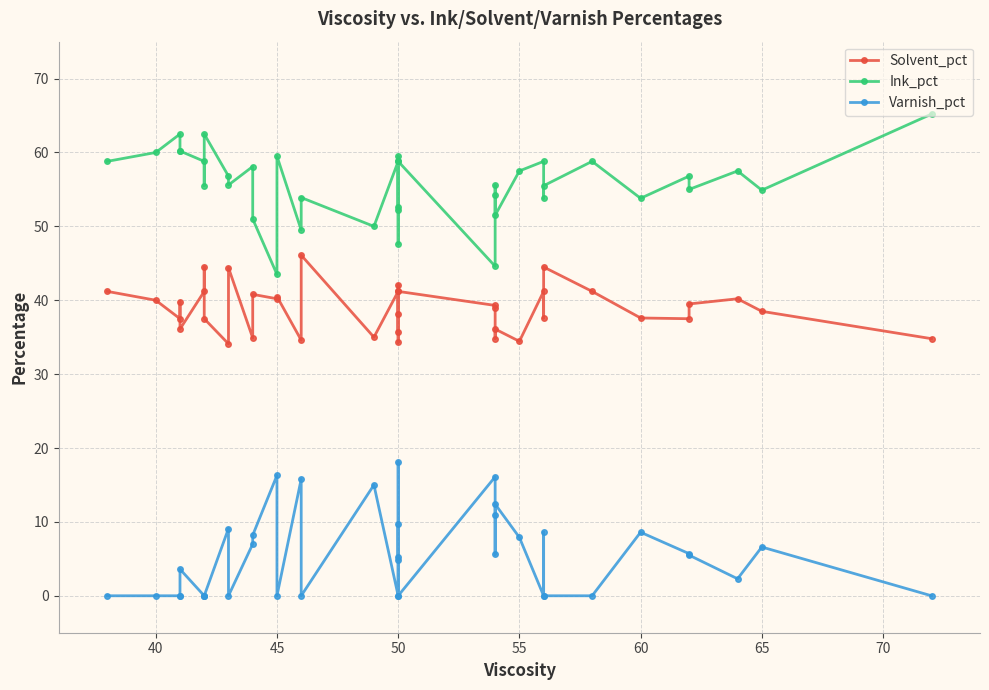

How many categories are shown in the chart?

38